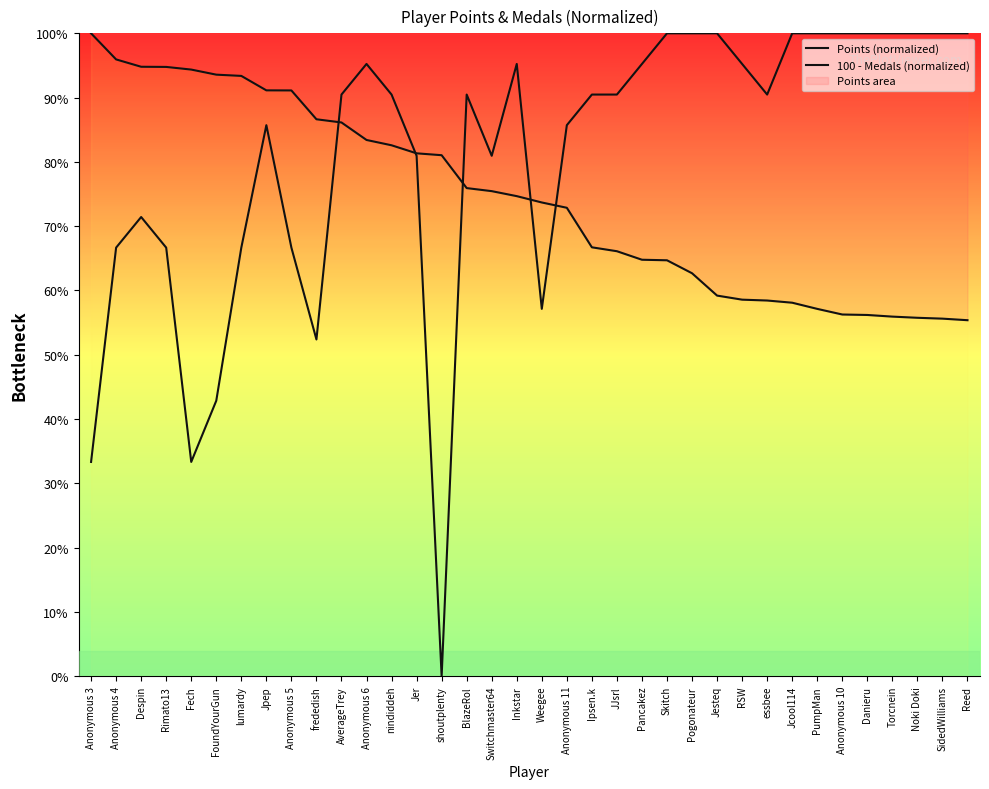

Which series ends up on top after the final intersection of Points (normalized) and 100 - Medals (normalized)?

100 - Medals (normalized)